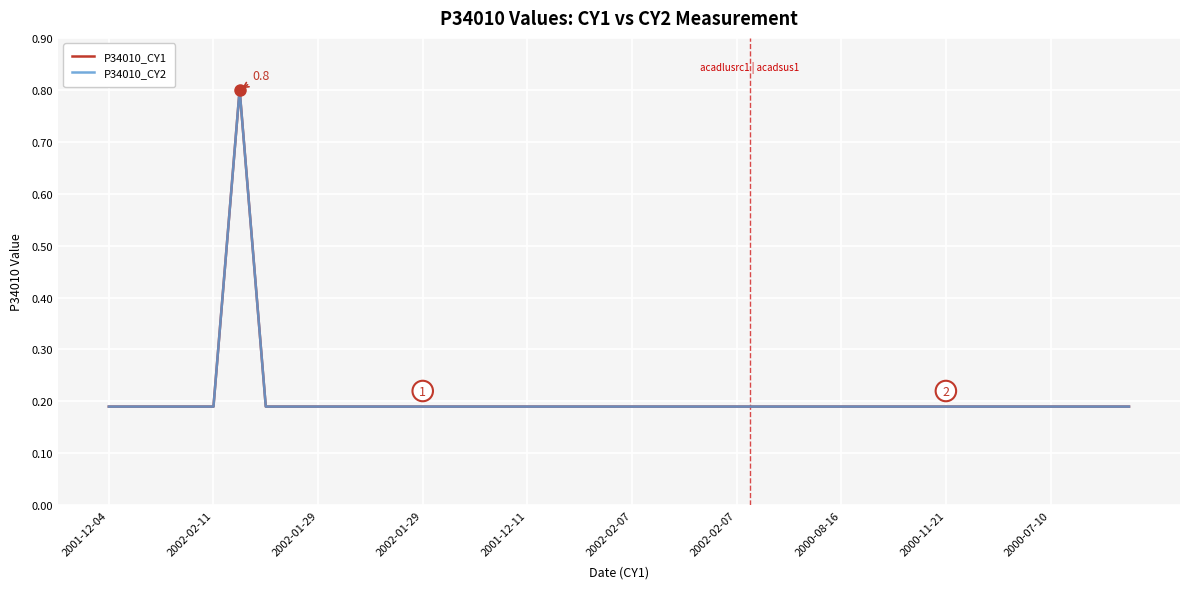

Which has a higher value, 30 or 16?

30